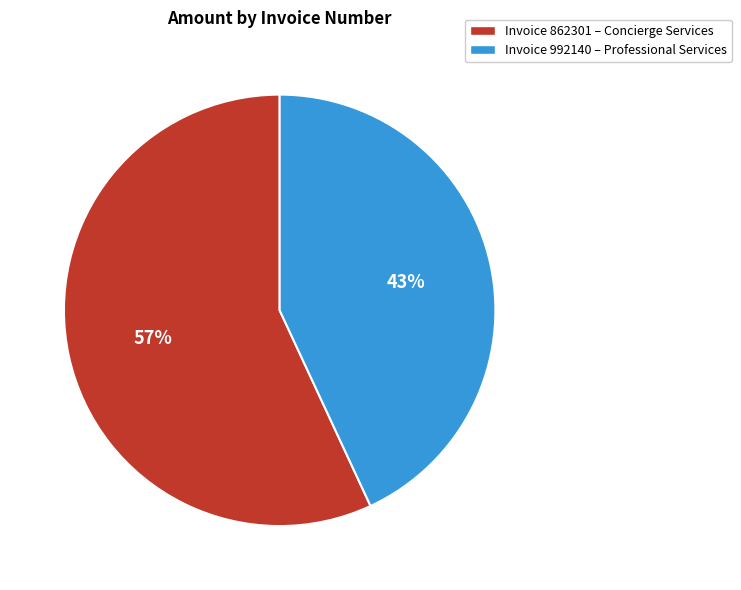

To the nearest percent, what is the average slice percentage?

50%